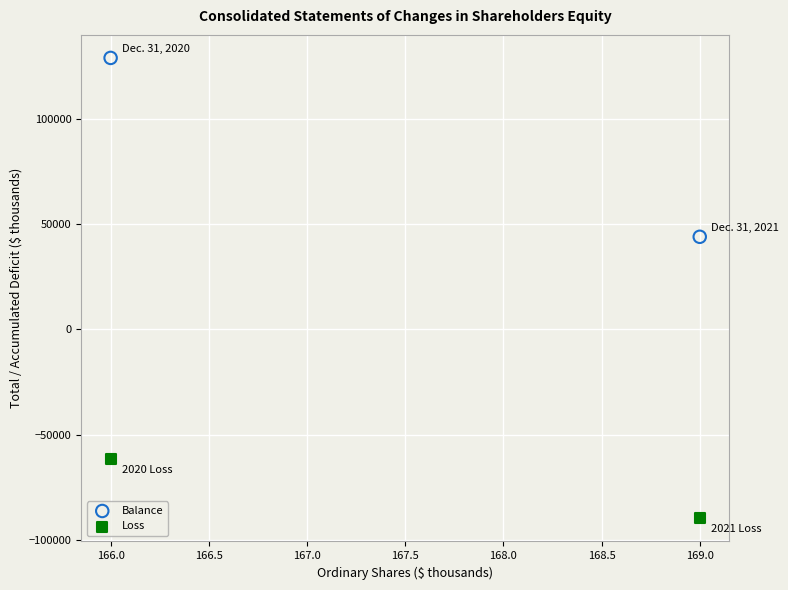

Which series contains the lowest Y value?

Loss